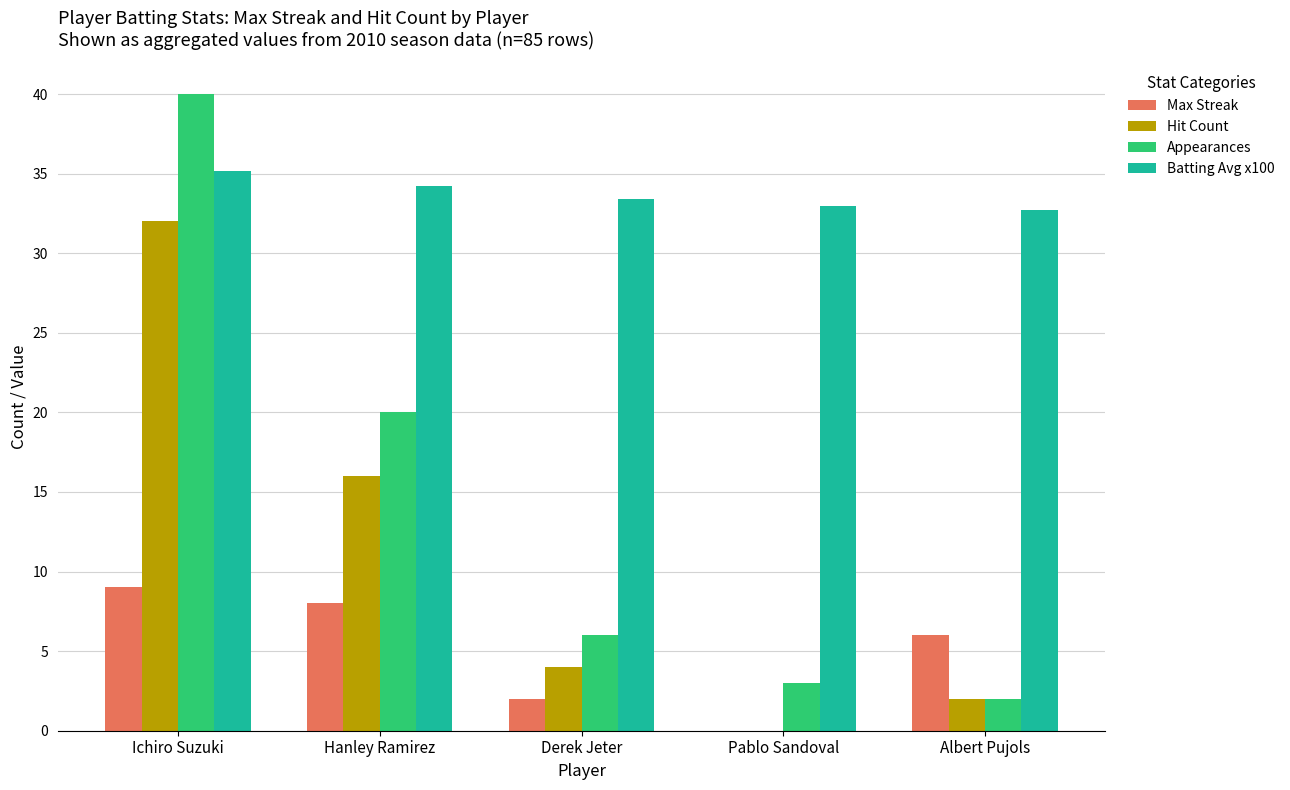

Count the Max Streak values in the range 2 to 8.

3